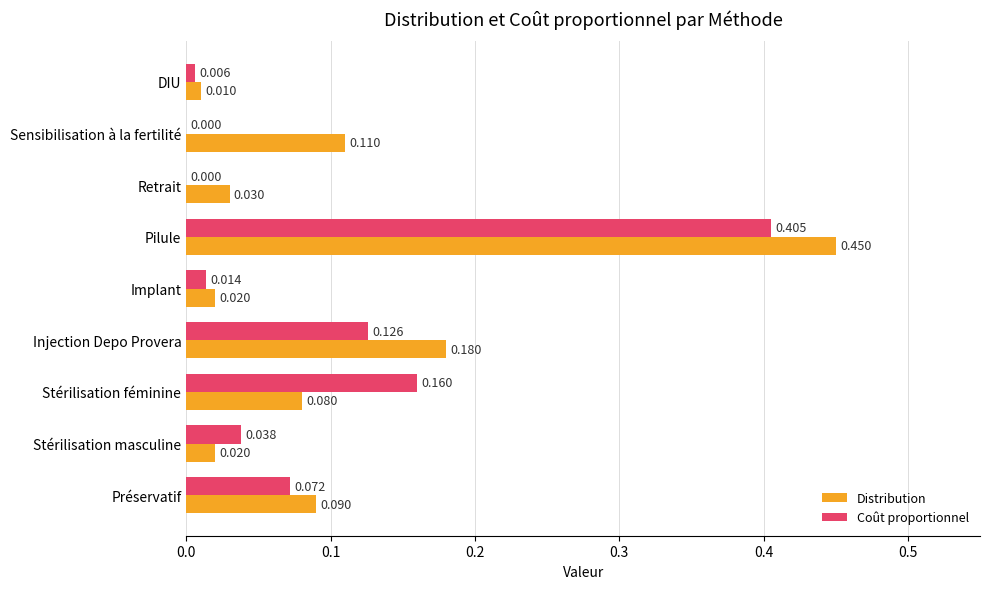

Is the value of Coût proportionnel at Implant greater than the value of Distribution at Préservatif?

No